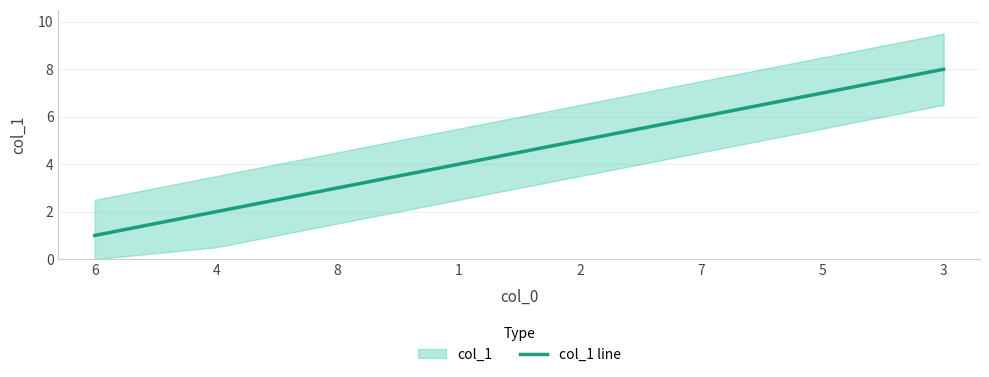

What position from the left is 7?

6